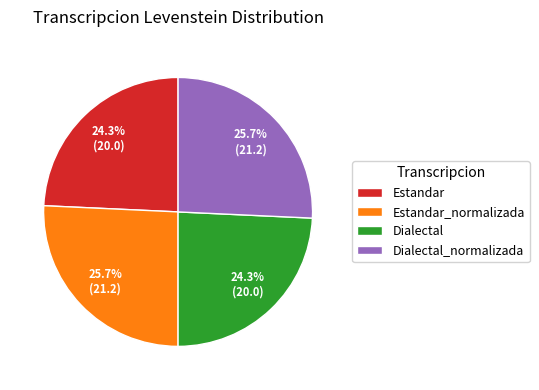

Combined, do Estandar_normalizada and Dialectal_normalizada account for over 50%?

Yes